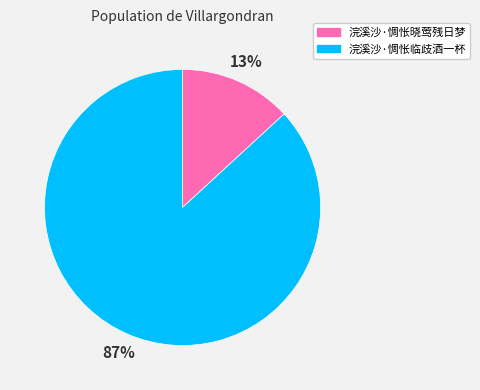

Is it true that 浣溪沙·惆怅晓莺残日梦 is 24% of the pie?

False